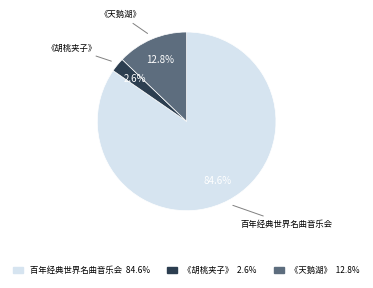

Is 百年经典世界名曲音乐会 the majority of the pie?

Yes